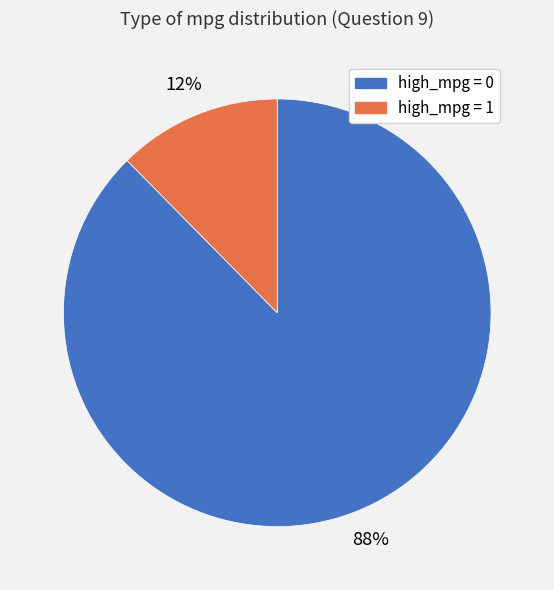

Between high_mpg = 0 and high_mpg = 1, which is larger?

high_mpg = 0